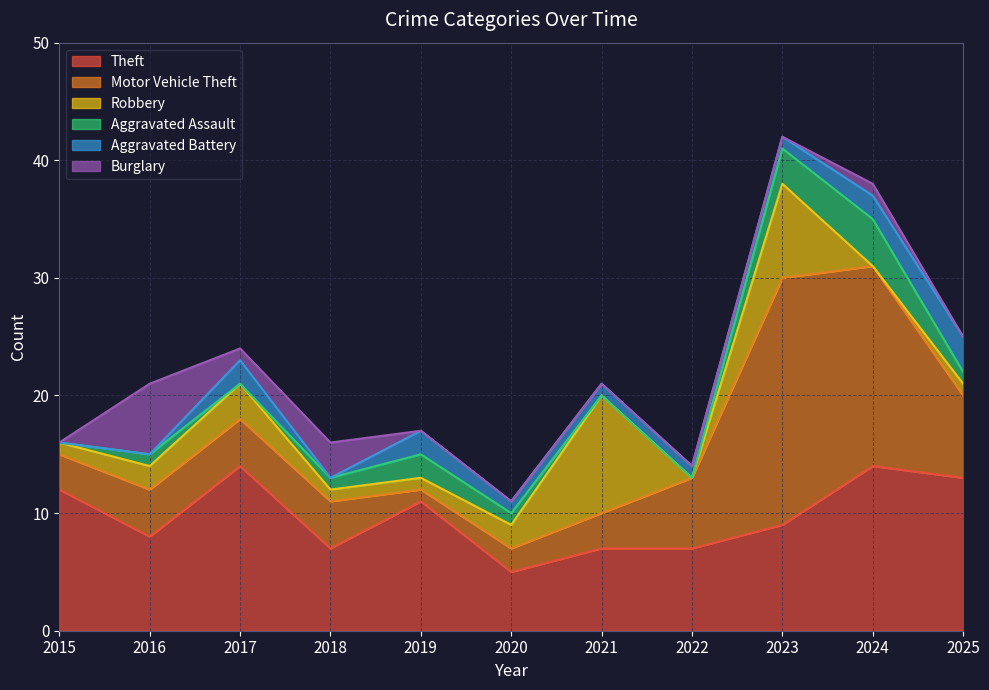

Which series ends up on top after the final intersection of Aggravated Assault and Motor Vehicle Theft?

Motor Vehicle Theft